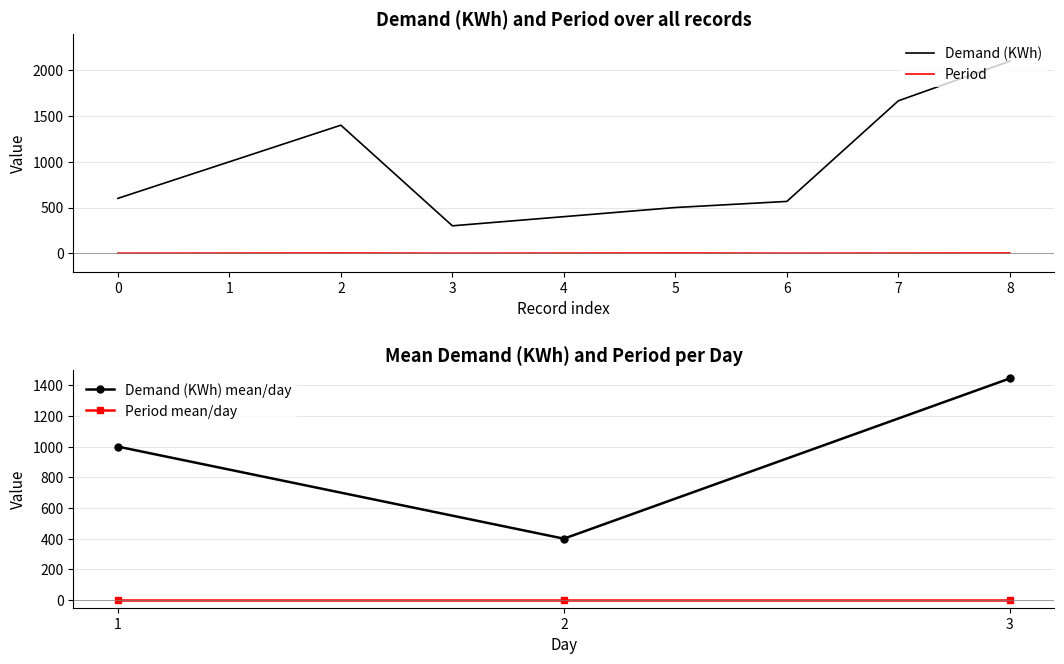

Is the value of Period at 3 greater than the value of Demand (KWh) at 2?

No